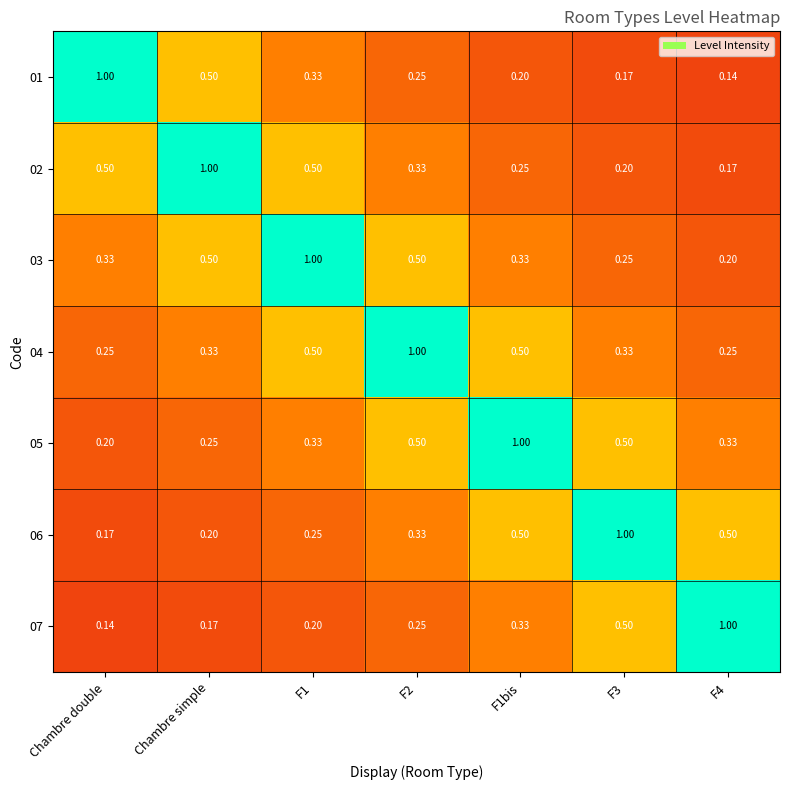

Is the value of 04 at Chambre double greater than the value of 01 at Chambre simple?

No